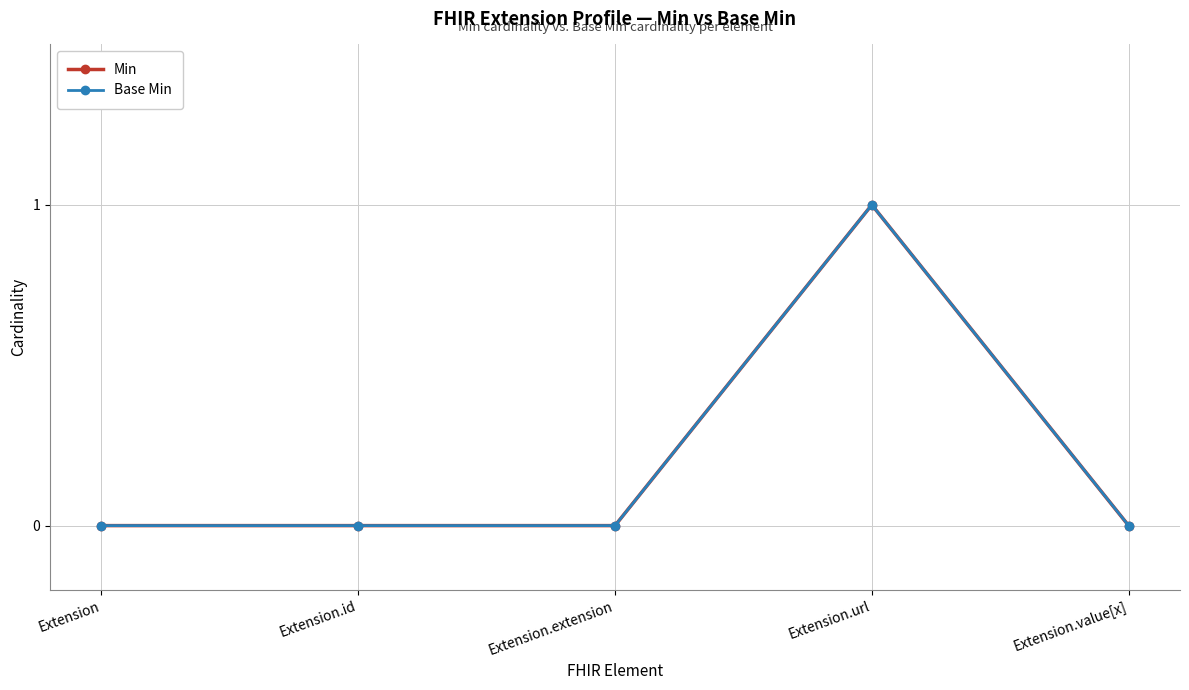

Is this an area chart (filled region under the line)?

No